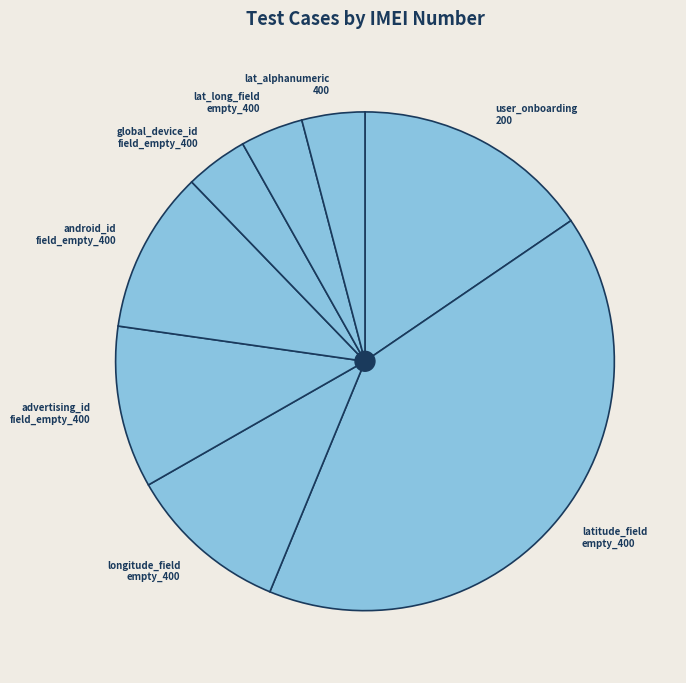

Does any single category account for the majority?

No